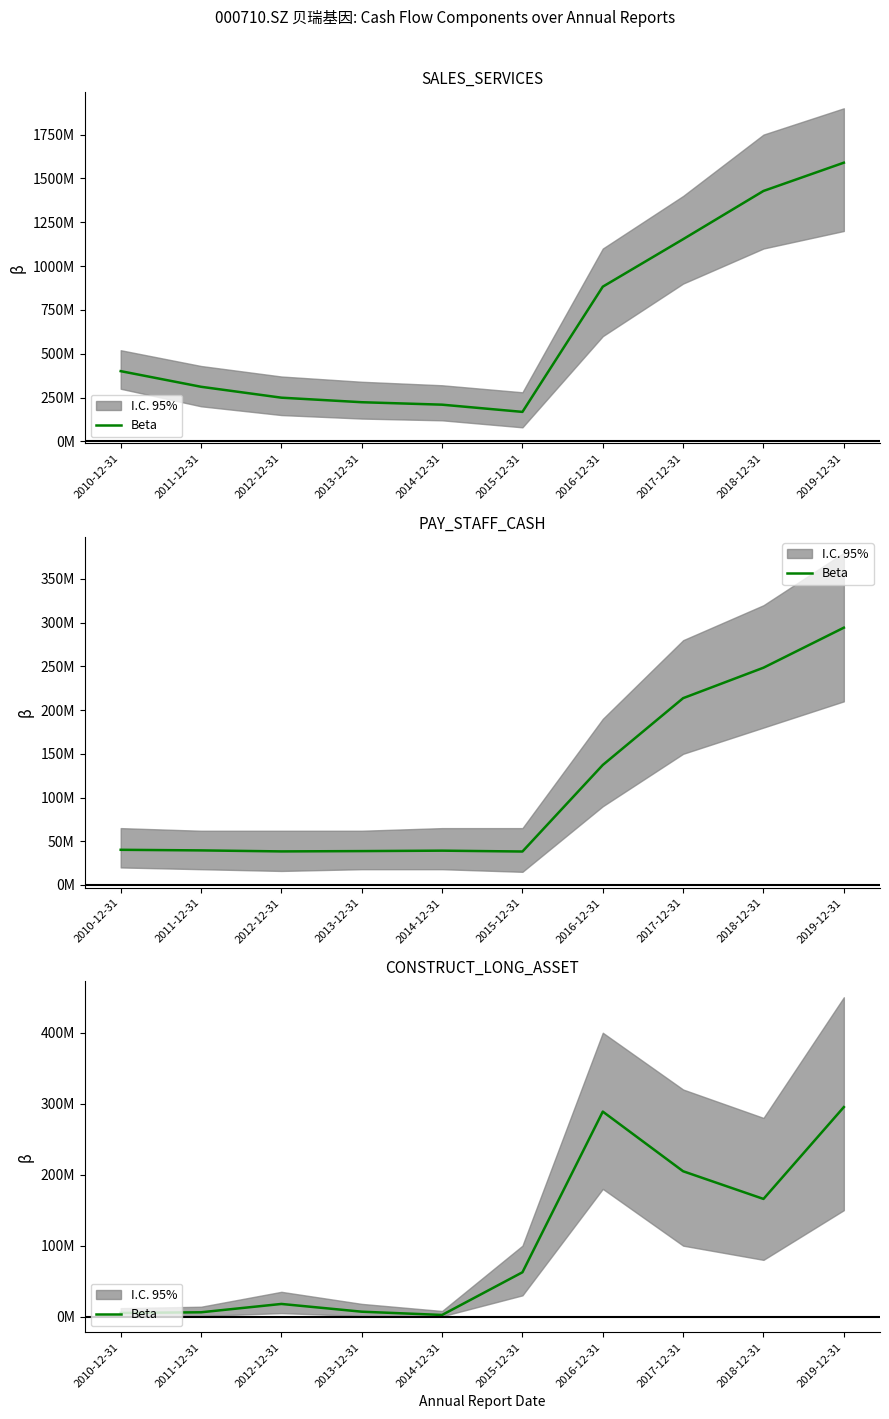

The chart shows a value of 6168091.8 at 2011-12-31. True or false?

True